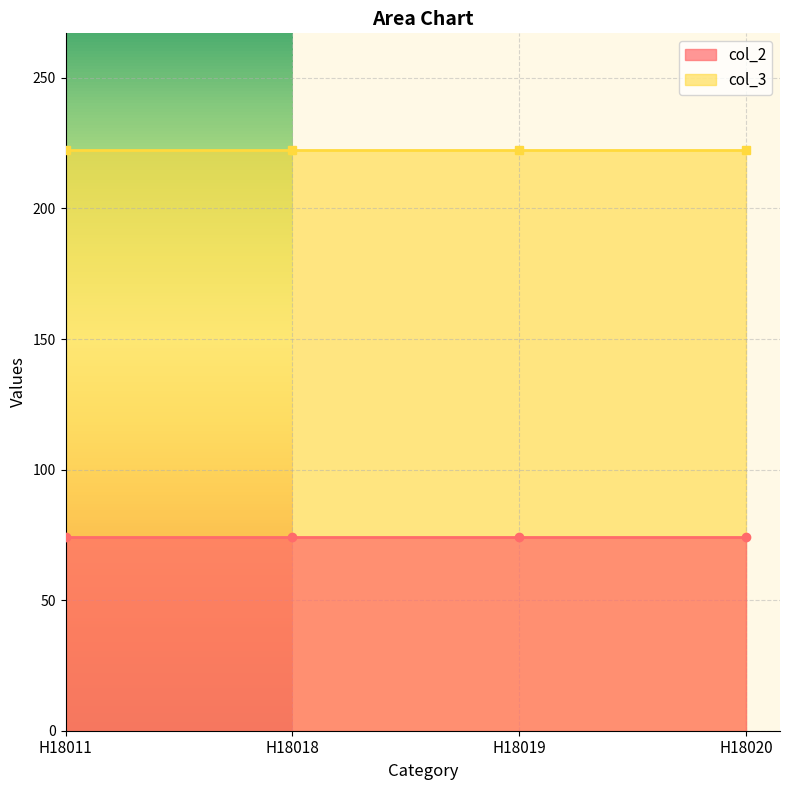

True or false: col_3 has more than 1 interior local peaks.

False